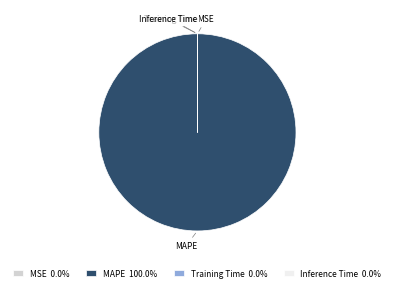

Is there any slice that represents more than half of the pie?

Yes